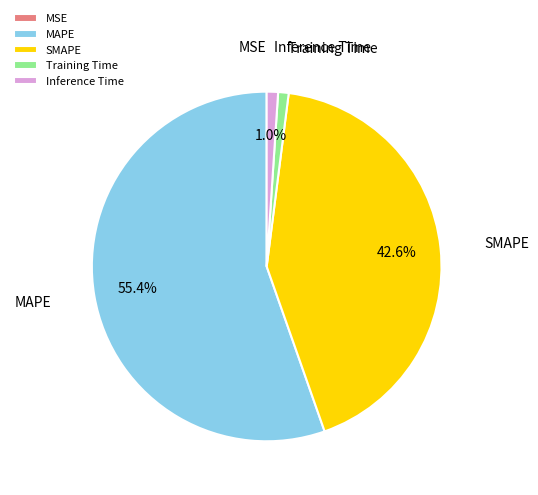

To the nearest percent, what is the combined percentage of MAPE and Inference Time?

56%